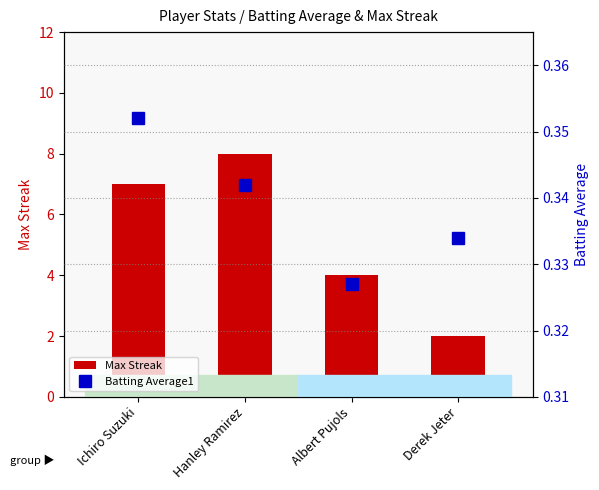

Are the bars grouped side by side (vs. stacked)?

Yes